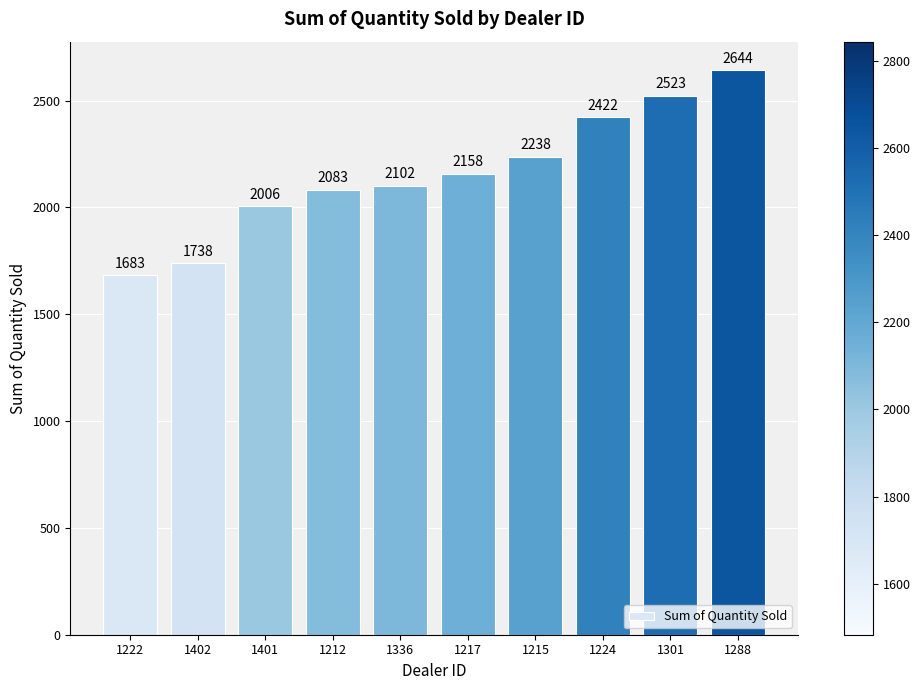

Between 1212 and 1224, which is larger?

1224